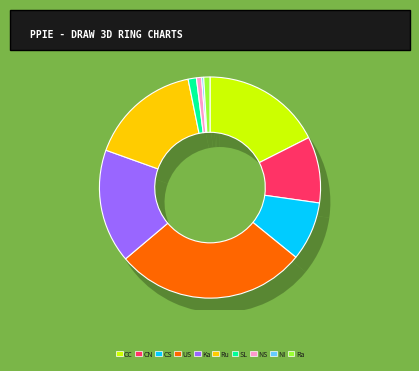

What is the ratio of the value at Rajarata to the value at NSBM?

1.2